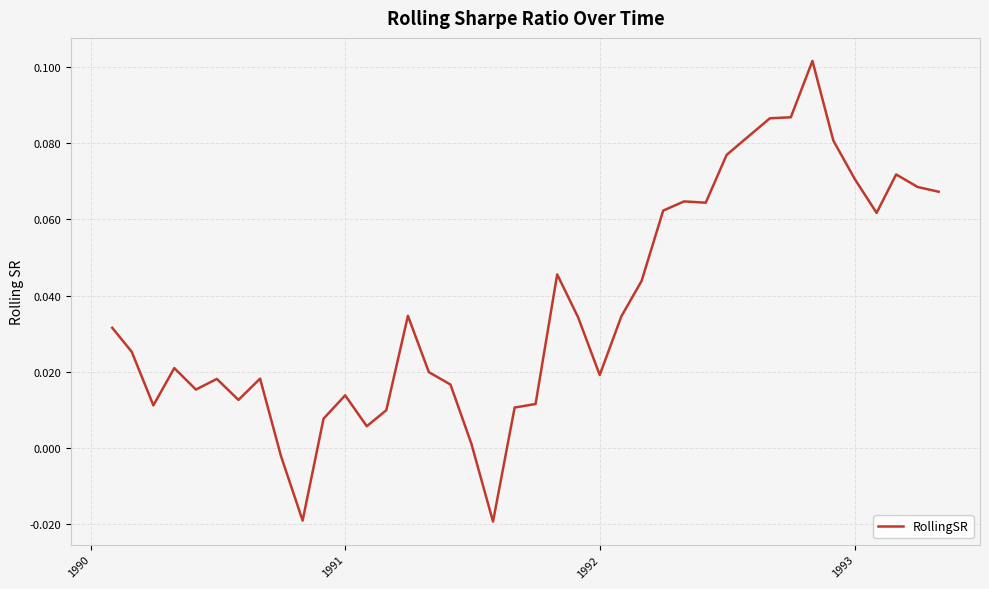

How many points are higher than both their immediate neighbors (excluding endpoints)?

9